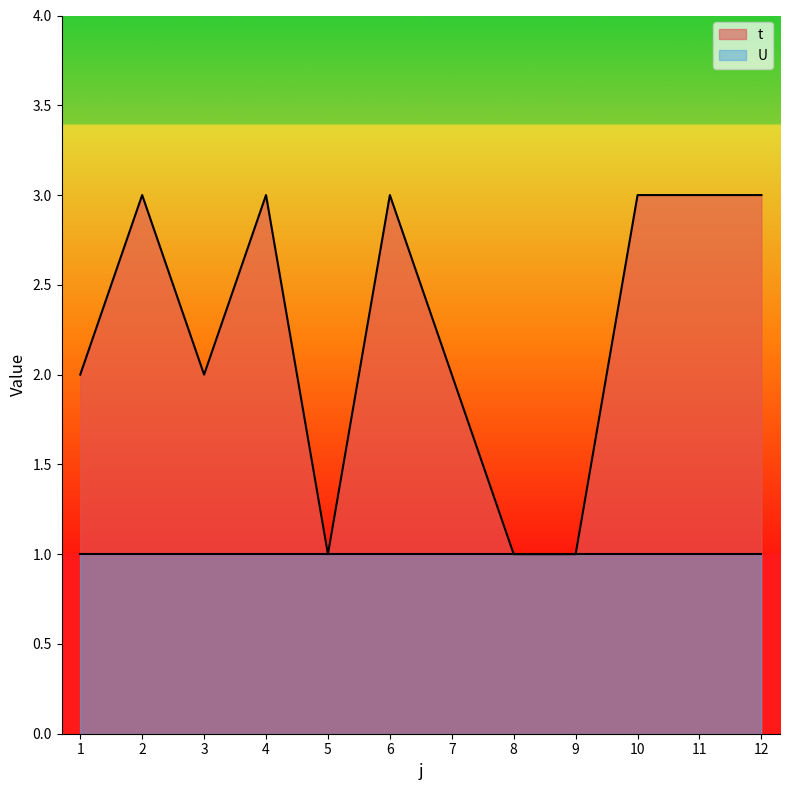

List the labels in order of value, largest first.

2, 4, 6, 10, 11, 12, 1, 3, 7, 5, 8, 9